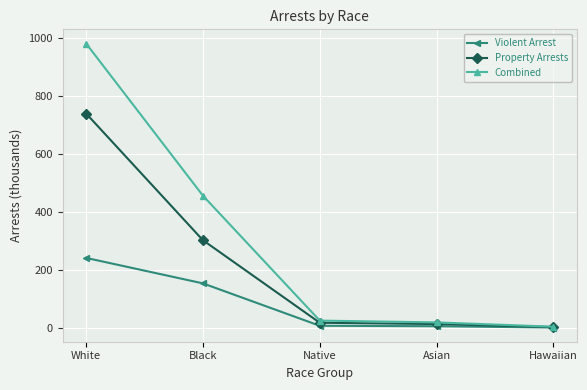

How many lines are shown in the chart?

3